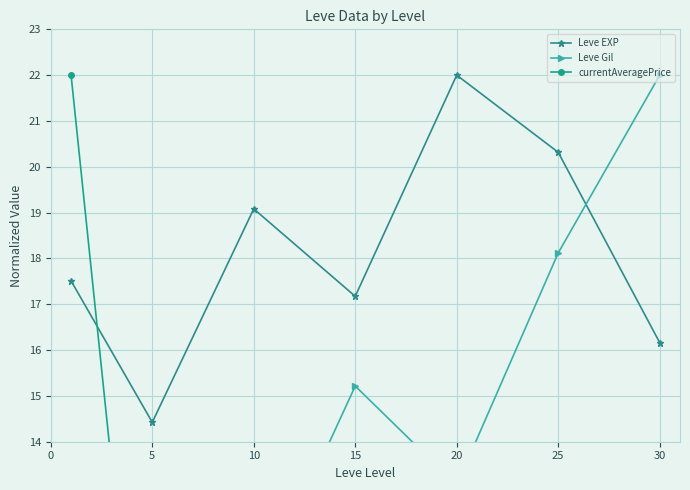

Which series has the widest spread of values?

currentAveragePrice